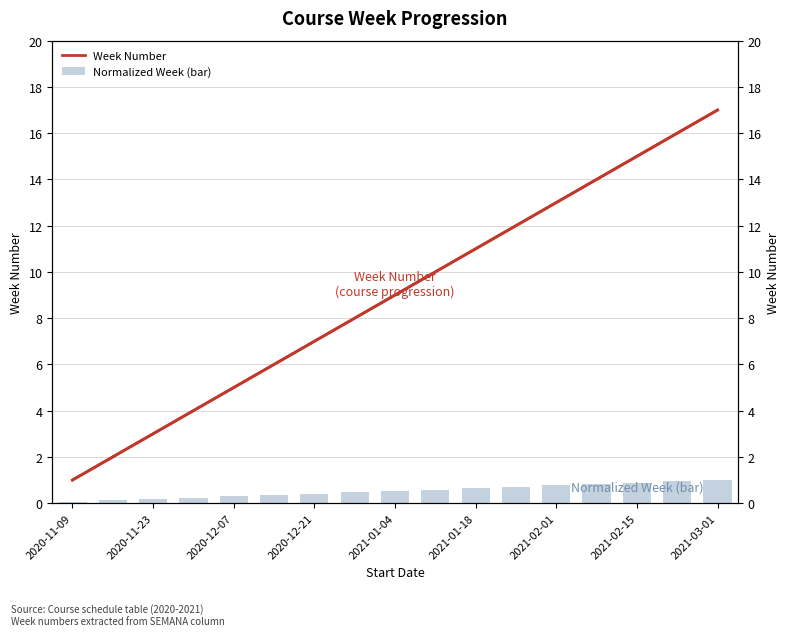

What is the sum of all Normalized Week (bar) values?

9.0